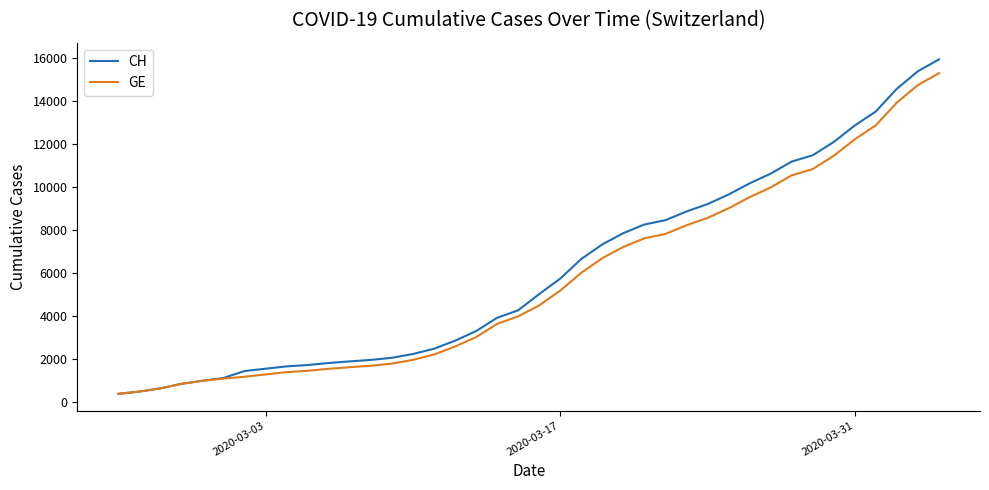

What is the maximum value shown in the chart?

15926